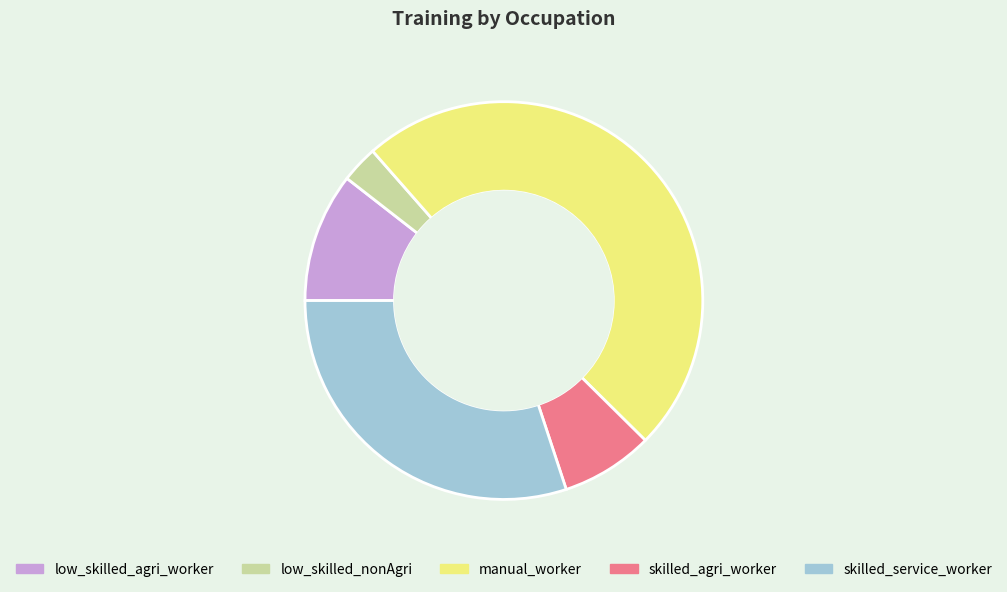

Is there a majority slice in this chart?

No